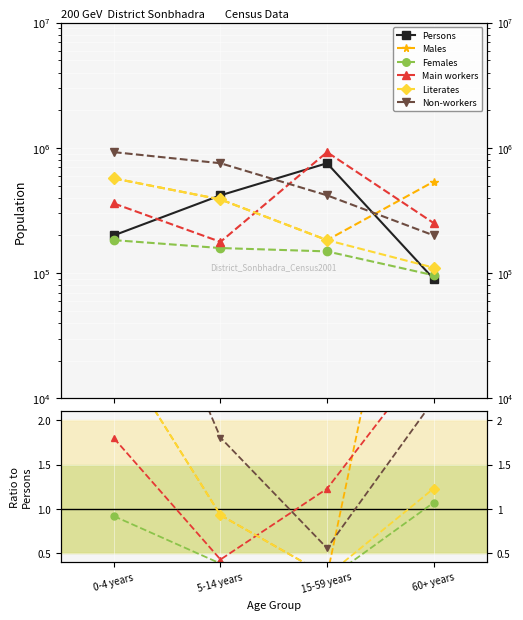

At which category does Males reach its first local valley?

15-59 years